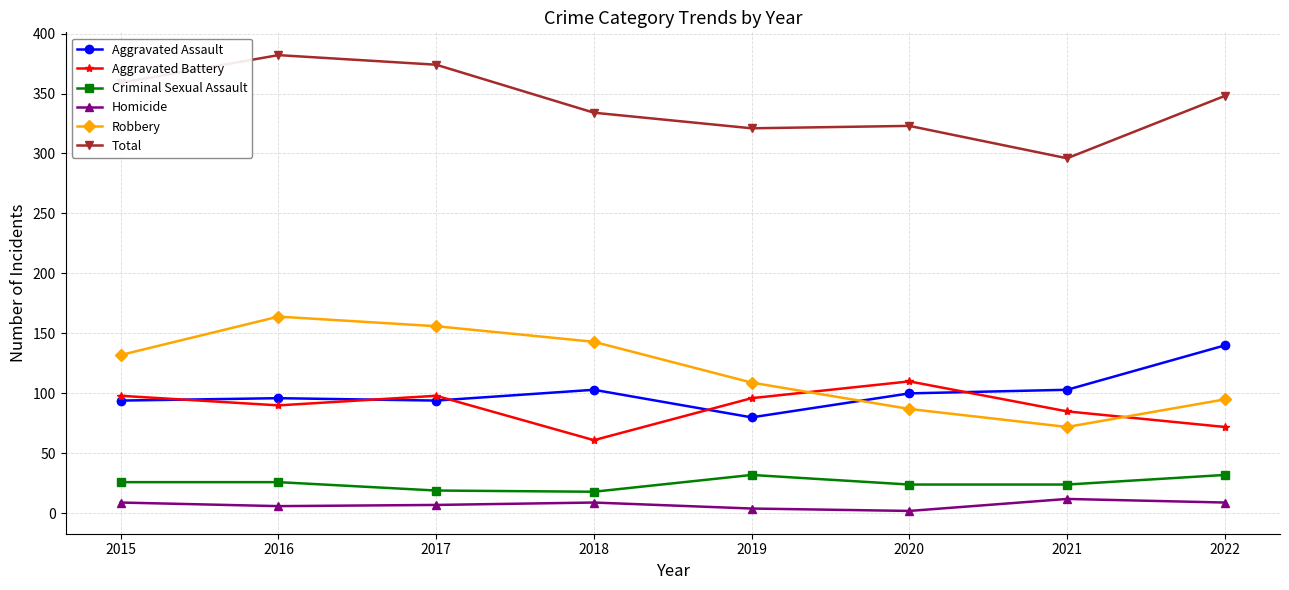

What is the difference between the maximum and second lowest values in the Homicide series?

8